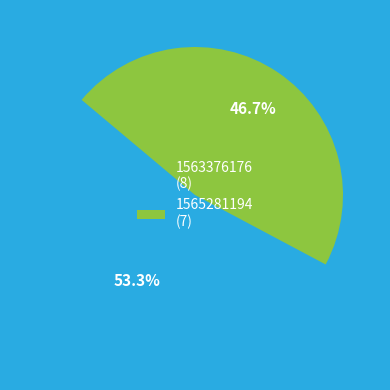

Which category has the biggest portion of the pie?

1563376176 (8)